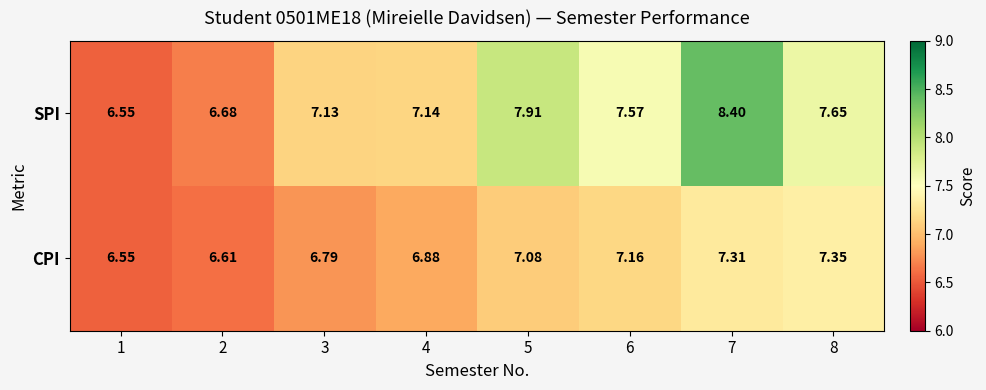

Which series has the widest spread of values?

SPI